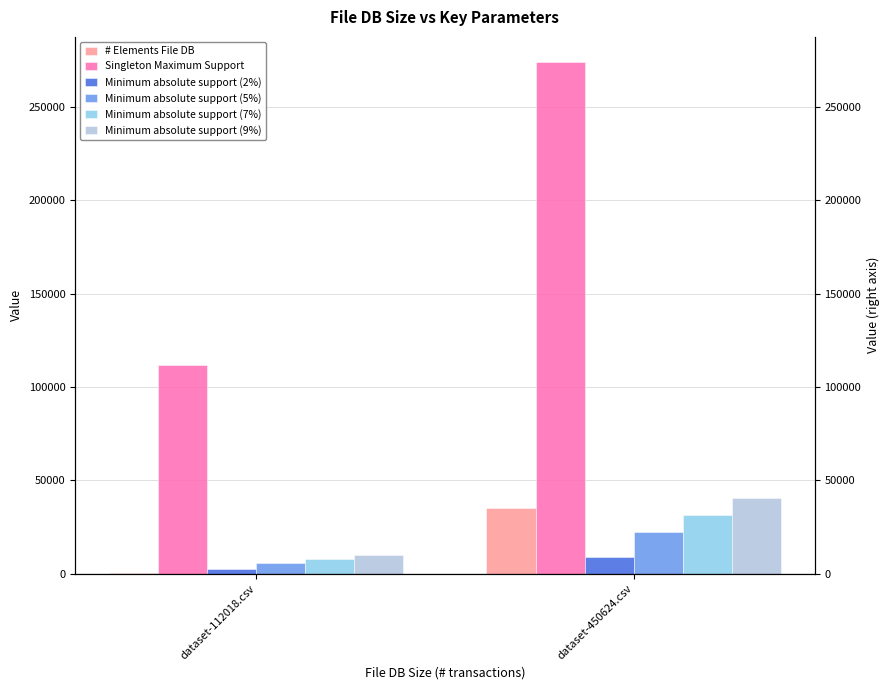

What is the difference between the maximum and minimum values in the Minimum absolute support (5%) series?

16930.3